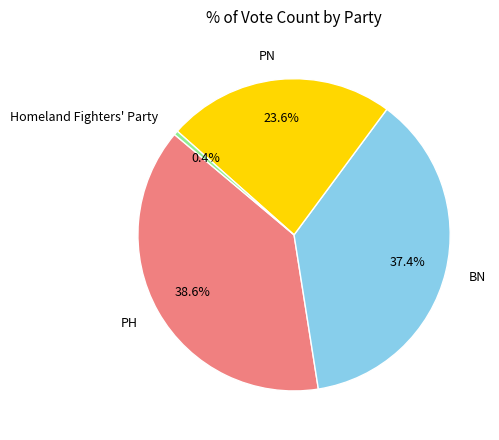

Is there any slice that represents more than half of the pie?

No